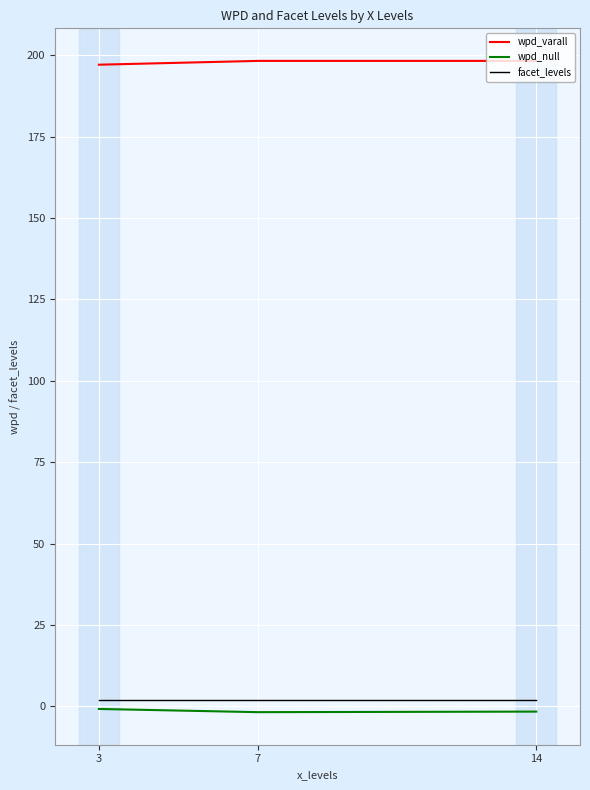

True or false: wpd_null has a value of -1.8 at 7.

True